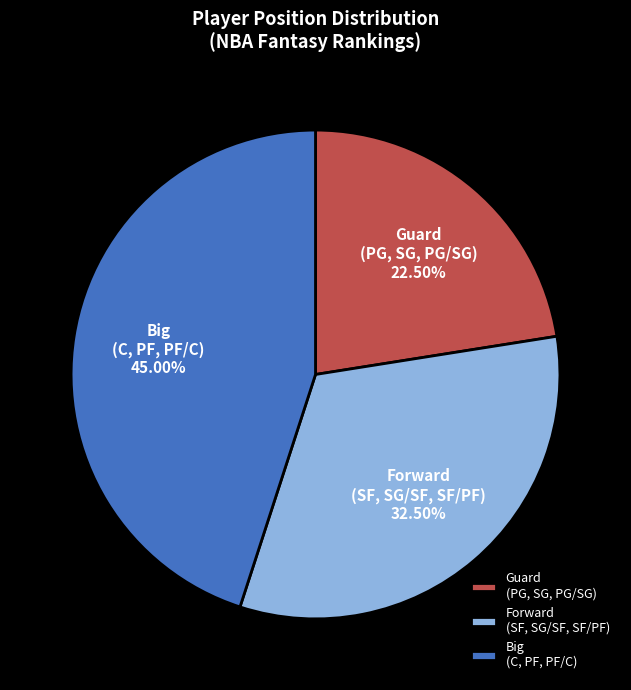

What is the largest slice in the pie chart?

Big (C, PF, PF/C)